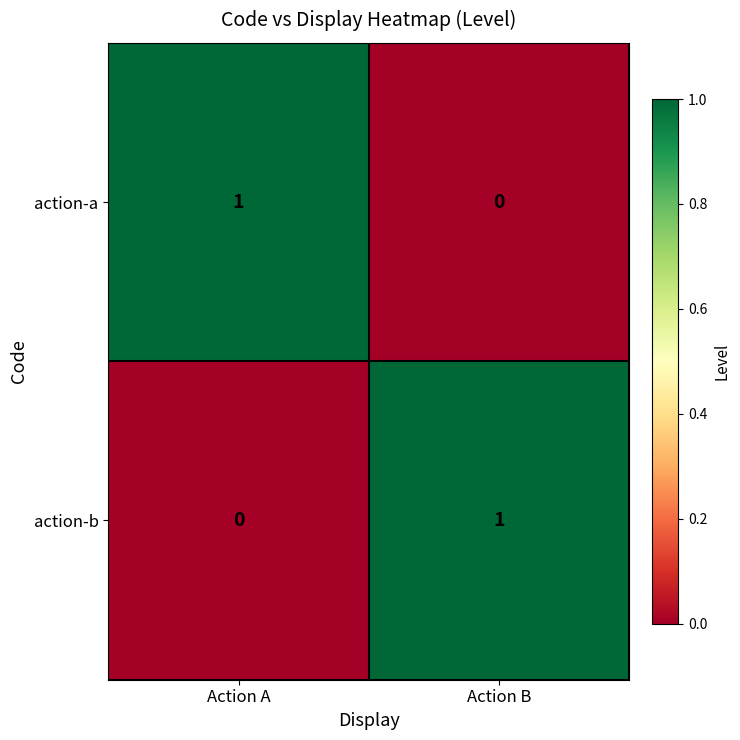

How many data points does each series have?

2